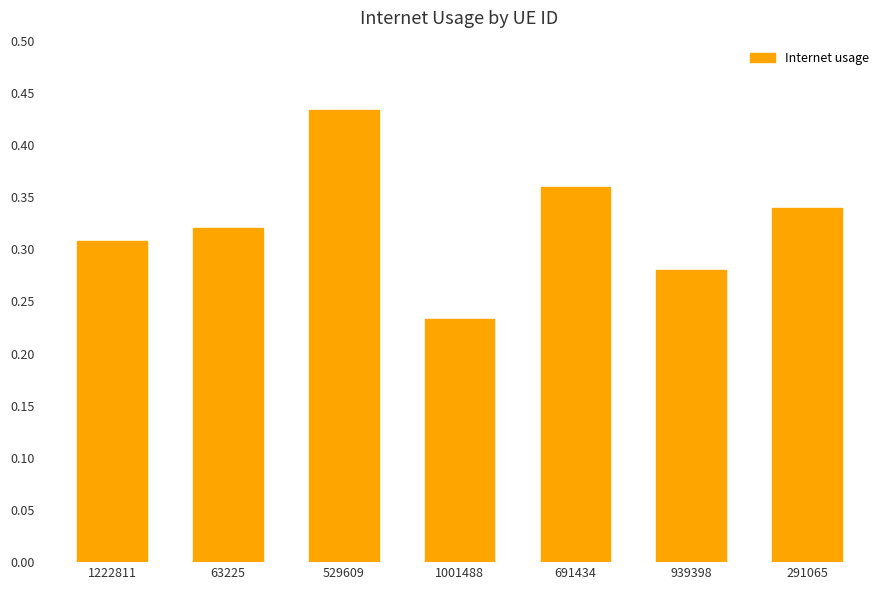

What position from the right is 63225?

6